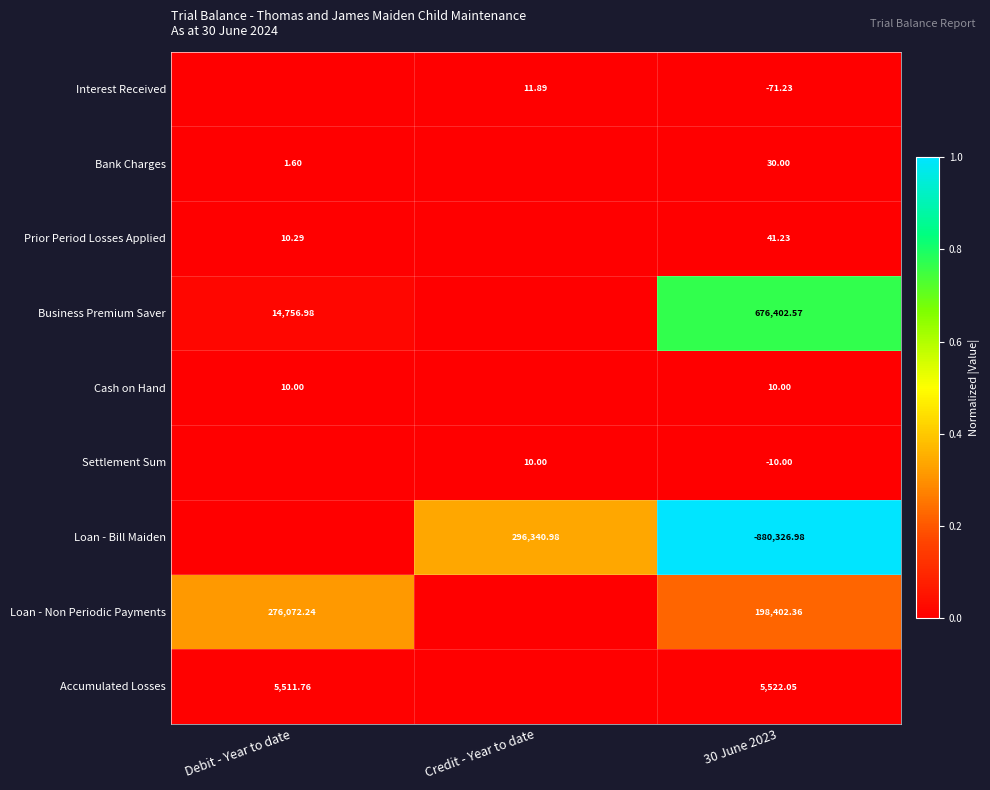

Between Debit - Year to date and Credit - Year to date, which is larger?

Credit - Year to date